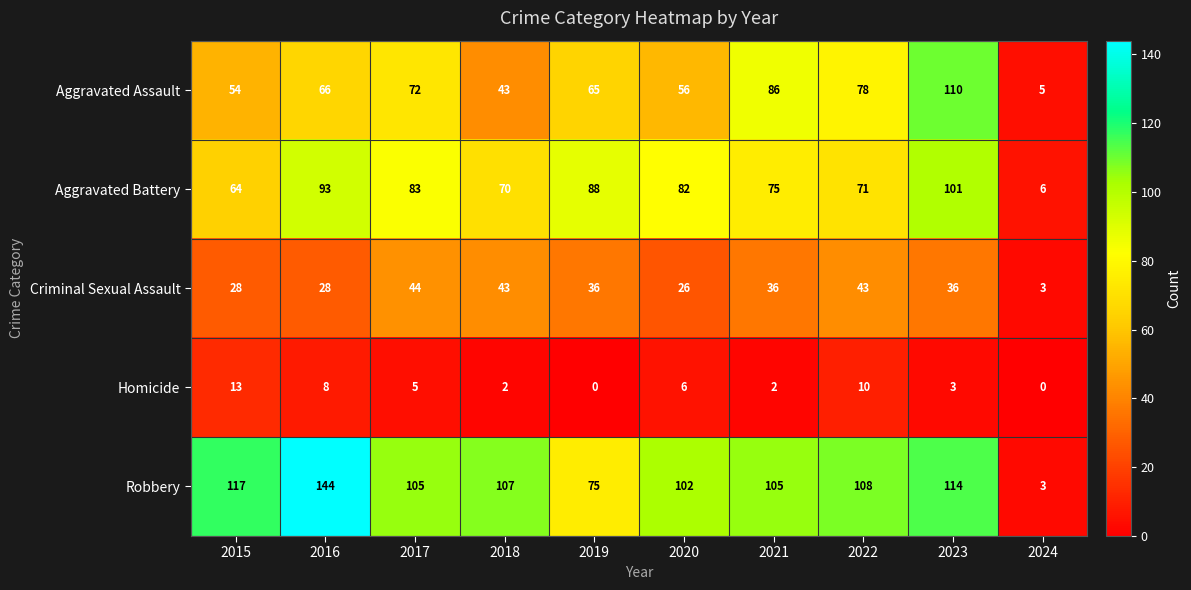

List the series in order of their peak value, highest first.

Robbery, Aggravated Assault, Aggravated Battery, Criminal Sexual Assault, Homicide